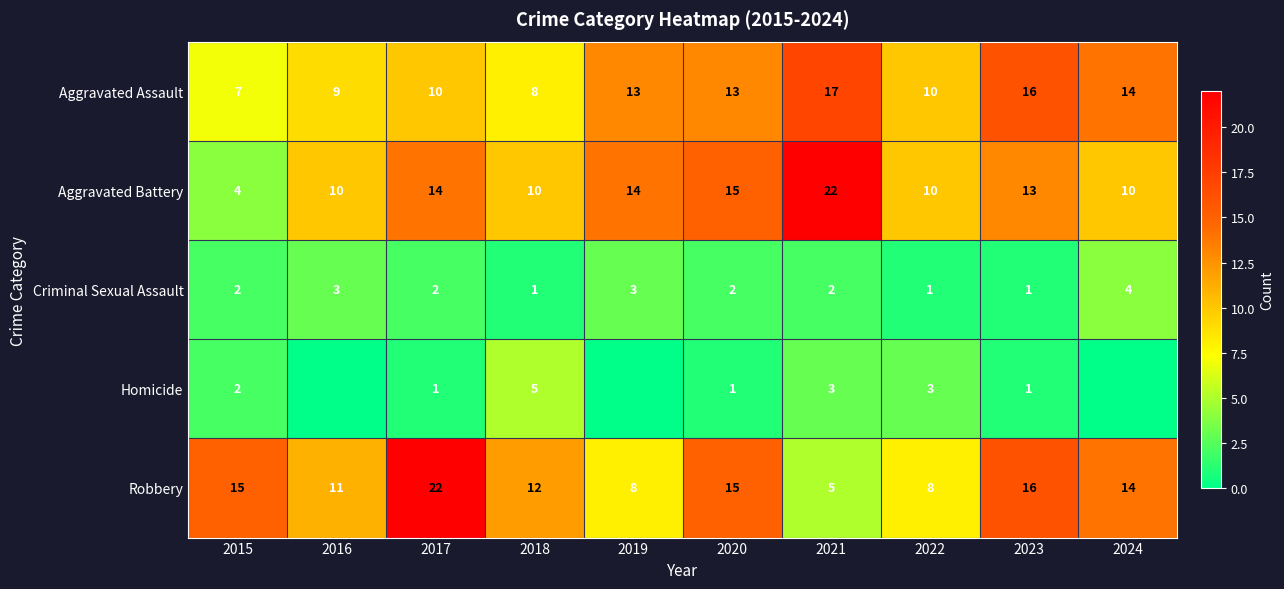

What is the sum of all Robbery values?

126